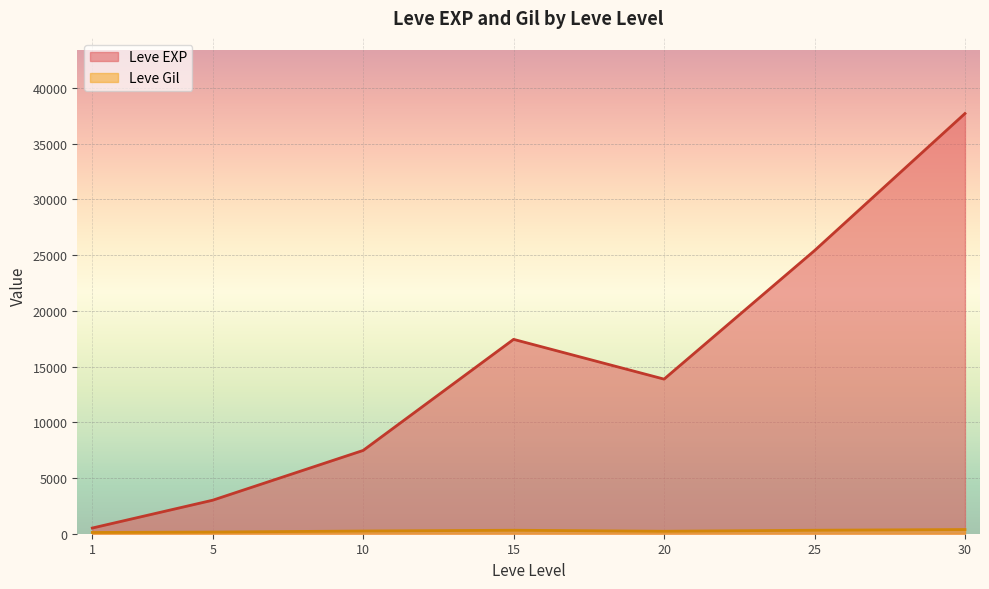

How many categories are shown in the chart?

7